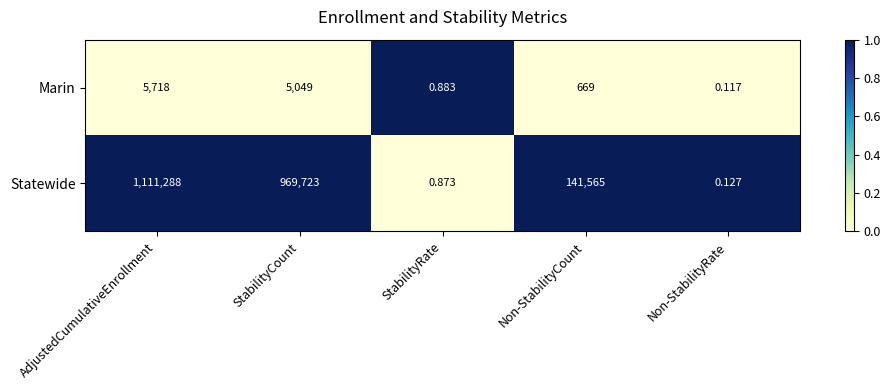

How many series are shown in this chart?

2